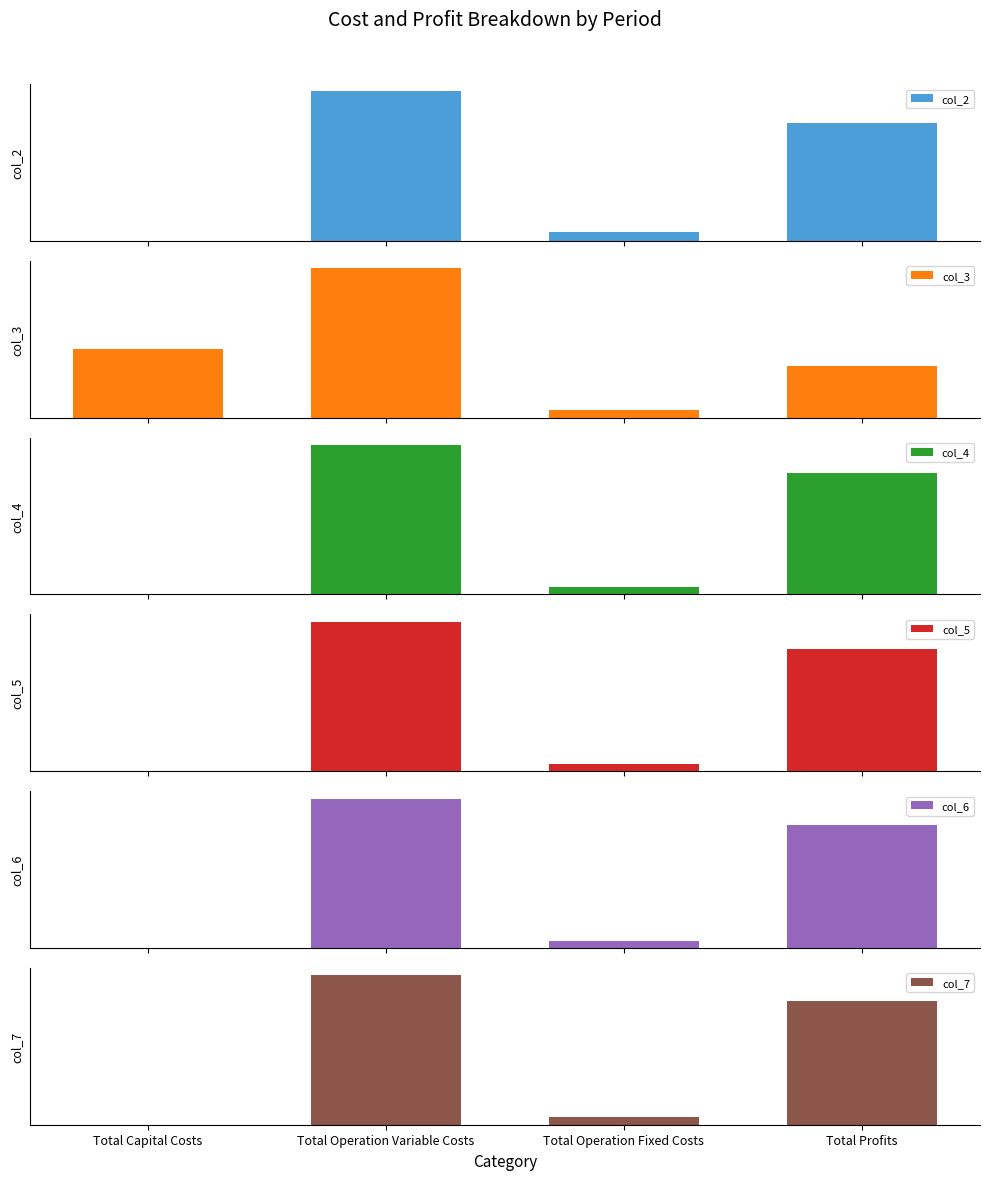

Reading left to right, transcribe all the data shown in this chart.

col_2: Total Capital Costs=800.0	Total Operation Variable Costs=585811.2	Total Operation Fixed Costs=33711.7	Total Profits=463296.4
col_3: Total Capital Costs=268000.0	Total Operation Variable Costs=583995.4	Total Operation Fixed Costs=28247.2	Total Profits=203376.7
col_4: Total Capital Costs=0.0	Total Operation Variable Costs=582177.1	Total Operation Fixed Costs=28247.2	Total Profits=473195.0
col_5: Total Capital Costs=0.0	Total Operation Variable Costs=580356.3	Total Operation Fixed Costs=28247.2	Total Profits=475015.9
col_6: Total Capital Costs=0.0	Total Operation Variable Costs=578532.9	Total Operation Fixed Costs=28247.2	Total Profits=476839.2
col_7: Total Capital Costs=800.0	Total Operation Variable Costs=576707.0	Total Operation Fixed Costs=28247.2	Total Profits=477865.1